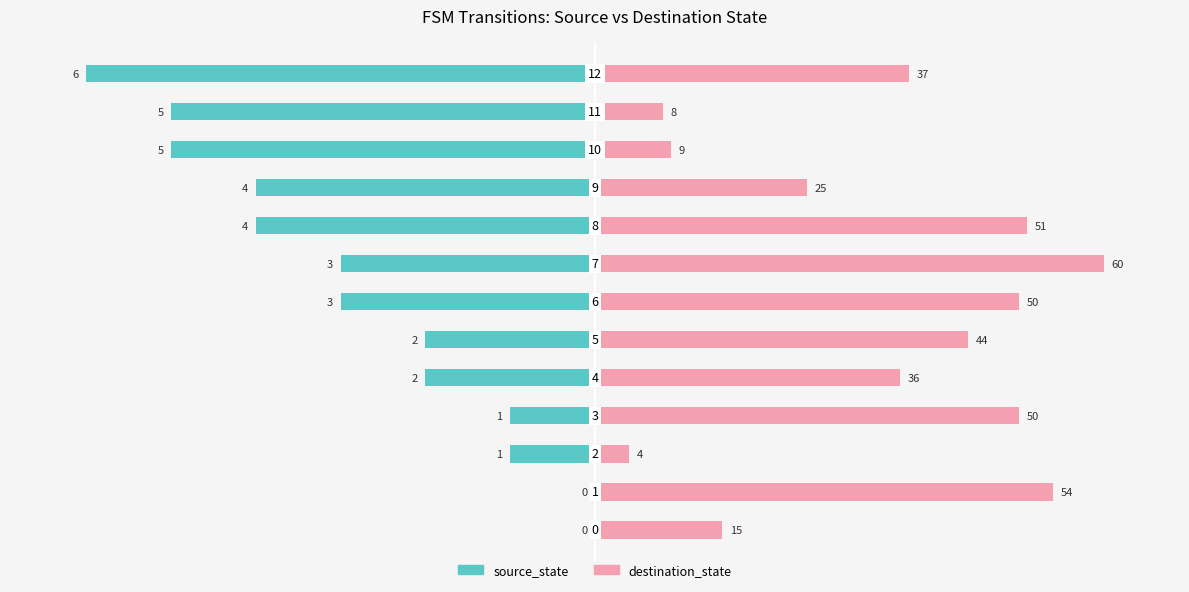

How many series are shown in this chart?

2